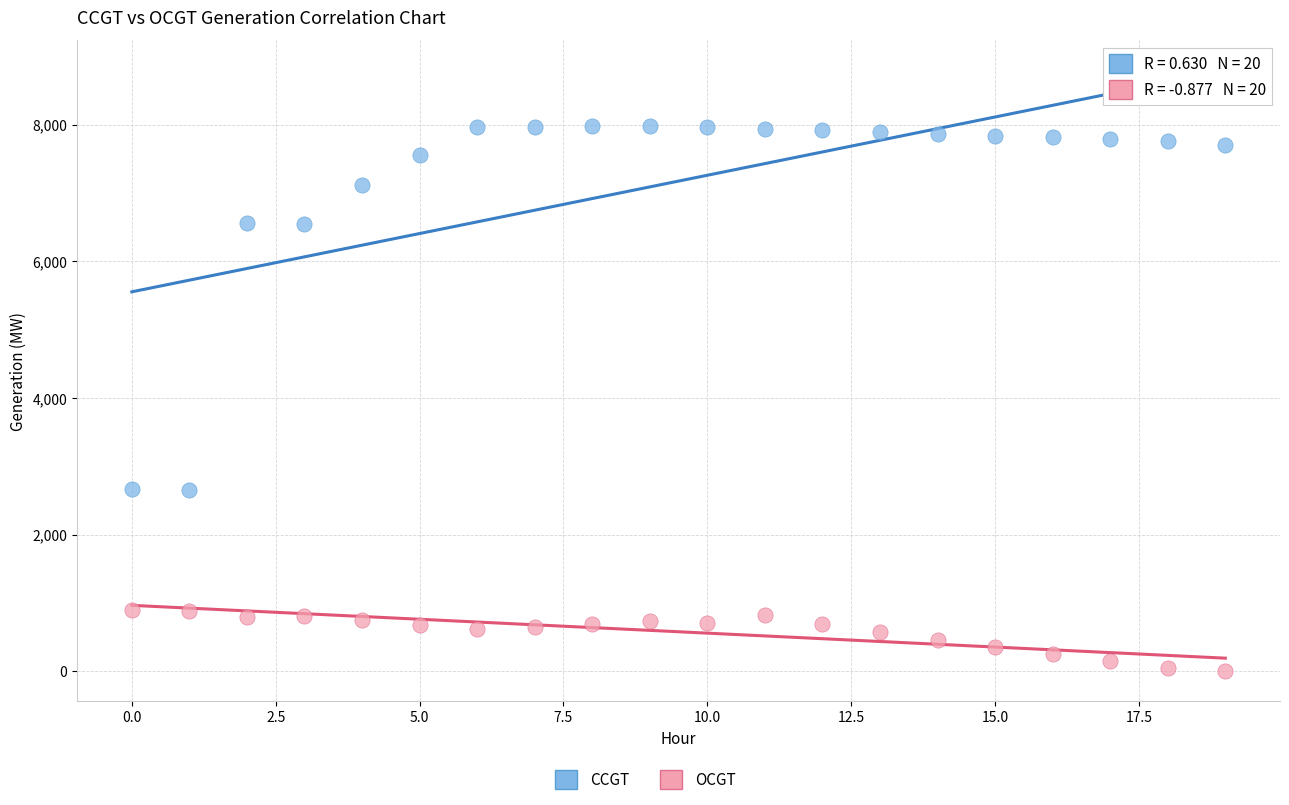

Which series has the widest spread of Y values?

CCGT